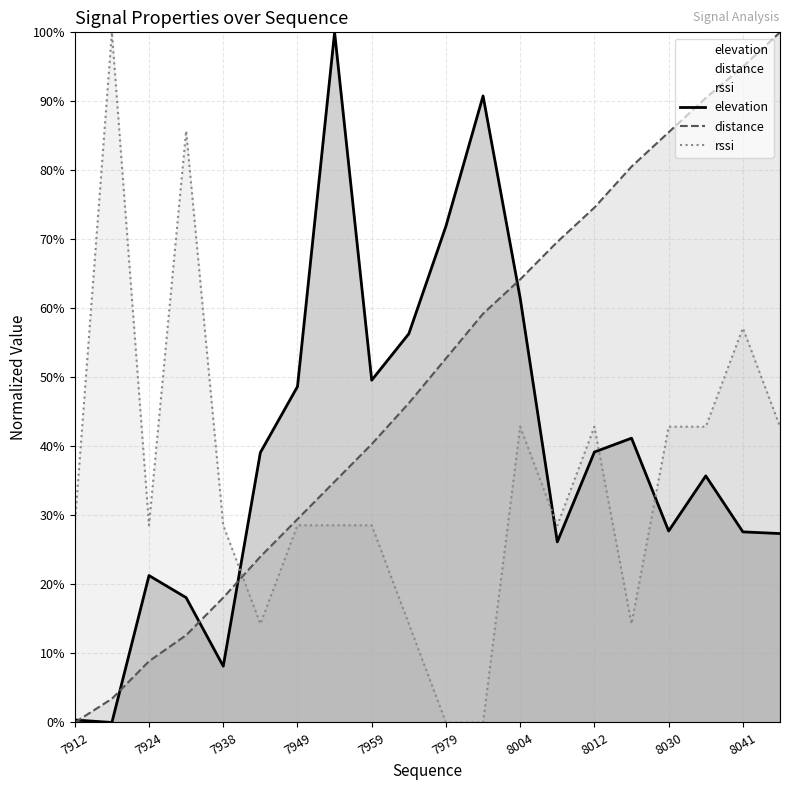

Is it true that distance equals 100.0 at 19?

True